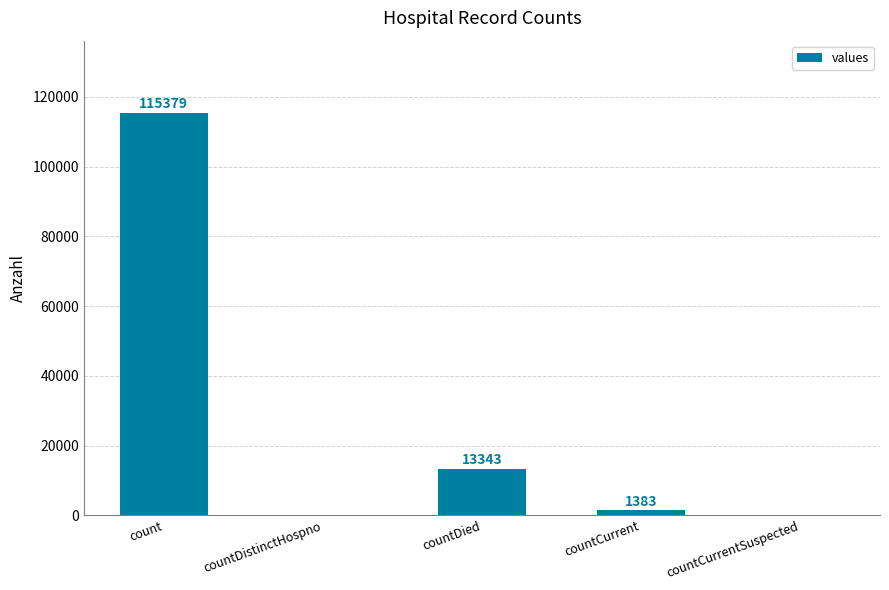

True or false: the data shows 22725 at countDied.

False